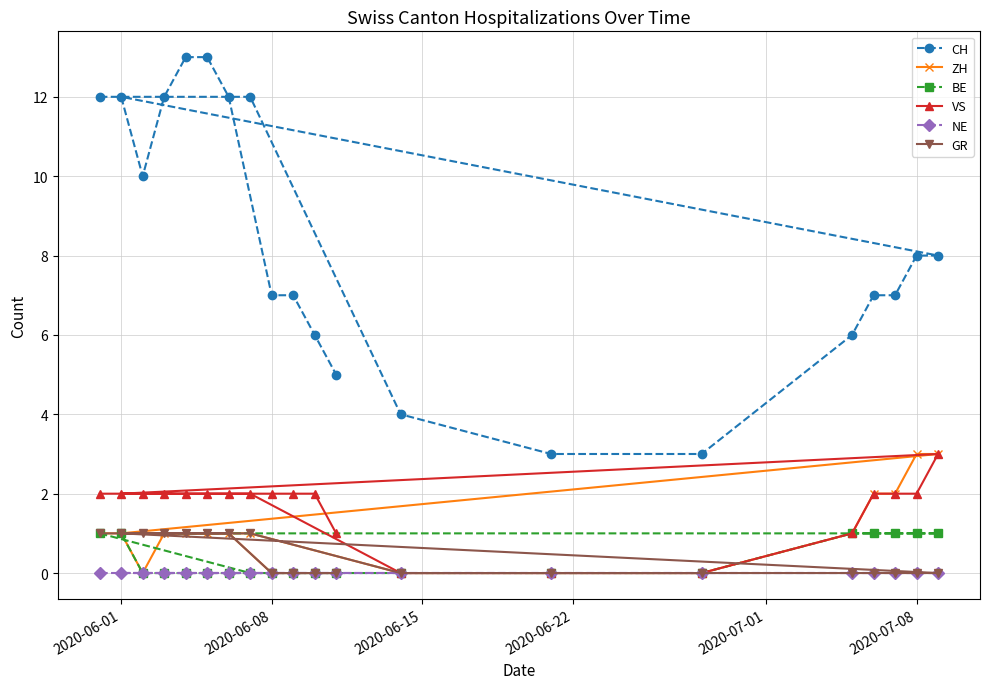

Reading left to right, transcribe all the data shown in this chart.

CH: 12	12	10	12	13	13	12	12	7	7	6	5	4	3	3	6	7	7	8	8
ZH: 1	1	0	1	1	1	1	1	0	0	0	0	0	0	0	1	2	2	3	3
BE: 1	1	0	0	0	0	0	0	0	0	0	0	0	0	0	1	1	1	1	1
VS: 2	2	2	2	2	2	2	2	2	2	2	1	0	0	0	1	2	2	2	3
NE: 0	0	0	0	0	0	0	0	0	0	0	0	0	0	0	0	0	0	0	0
GR: 1	1	1	1	1	1	1	1	0	0	0	0	0	0	0	0	0	0	0	0